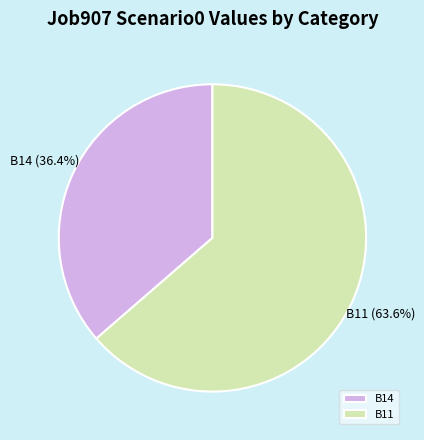

Which has a higher value, B11 or B14?

B11